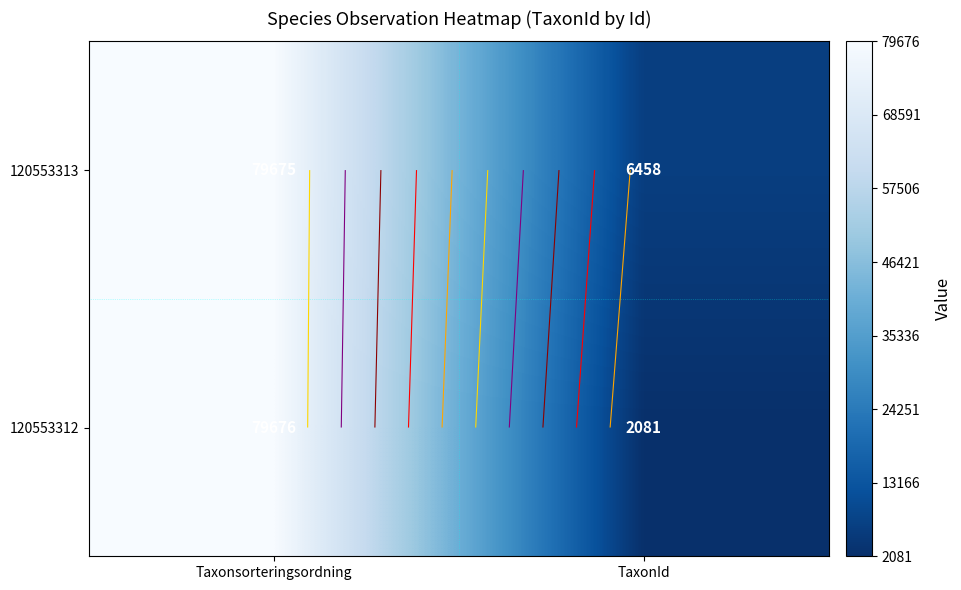

Is it true that 120553313 equals 6458 at TaxonId?

True